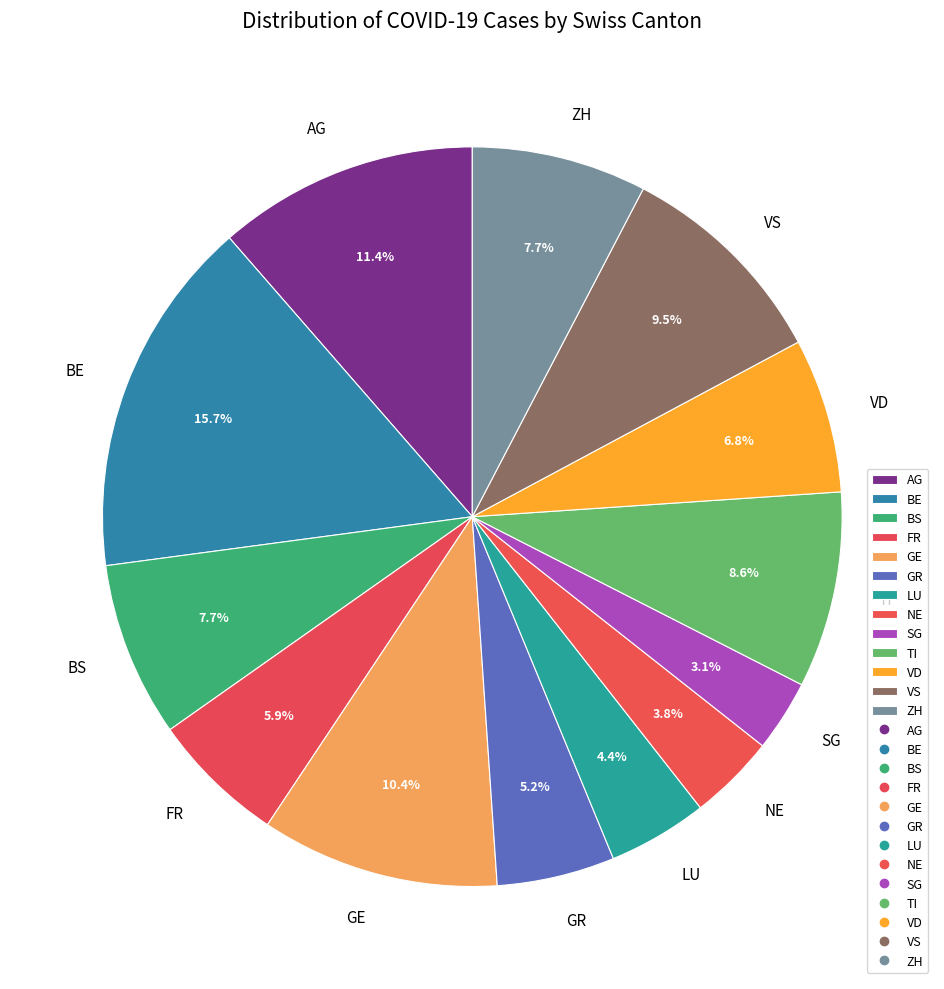

How much of the chart is everything except GE?

89.6%